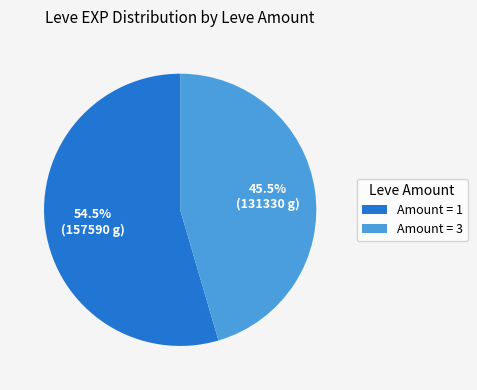

Which category has the biggest portion of the pie?

Amount = 1